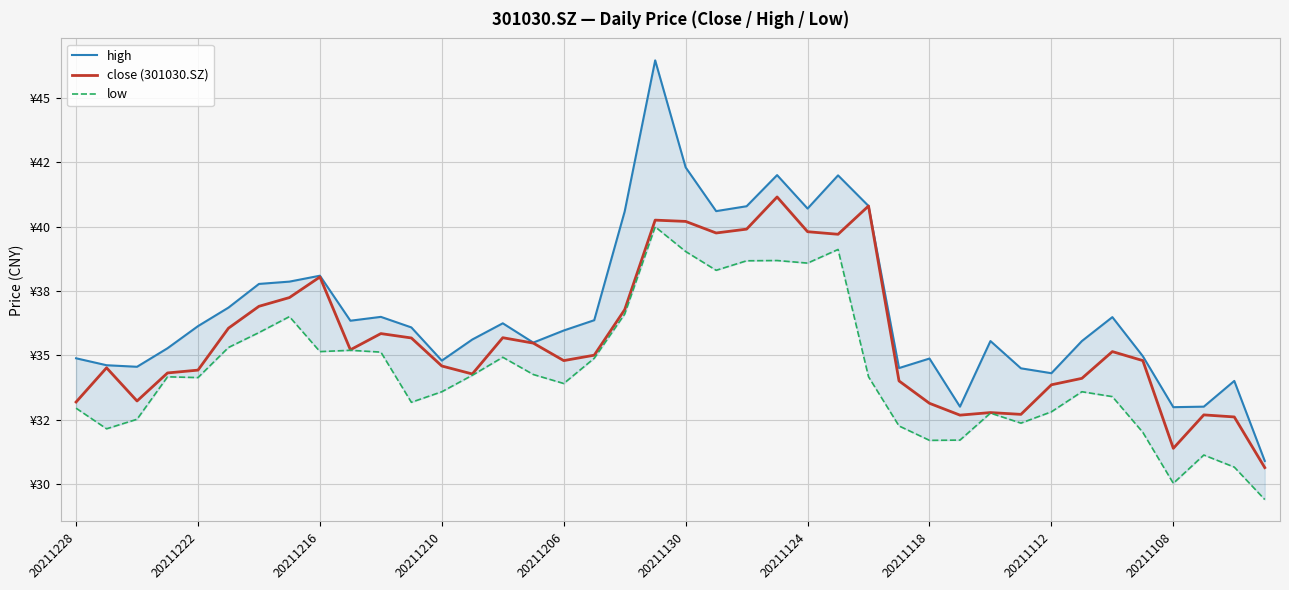

How many lines are shown in the chart?

3